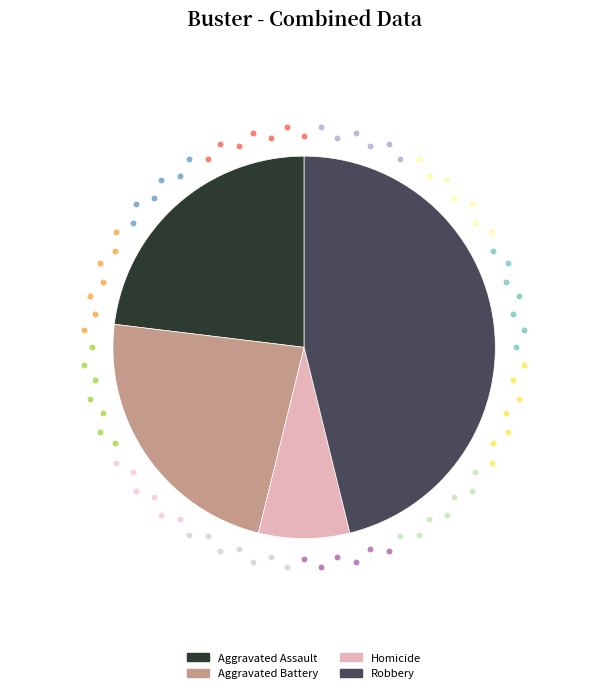

Is there any slice that represents more than half of the pie?

No